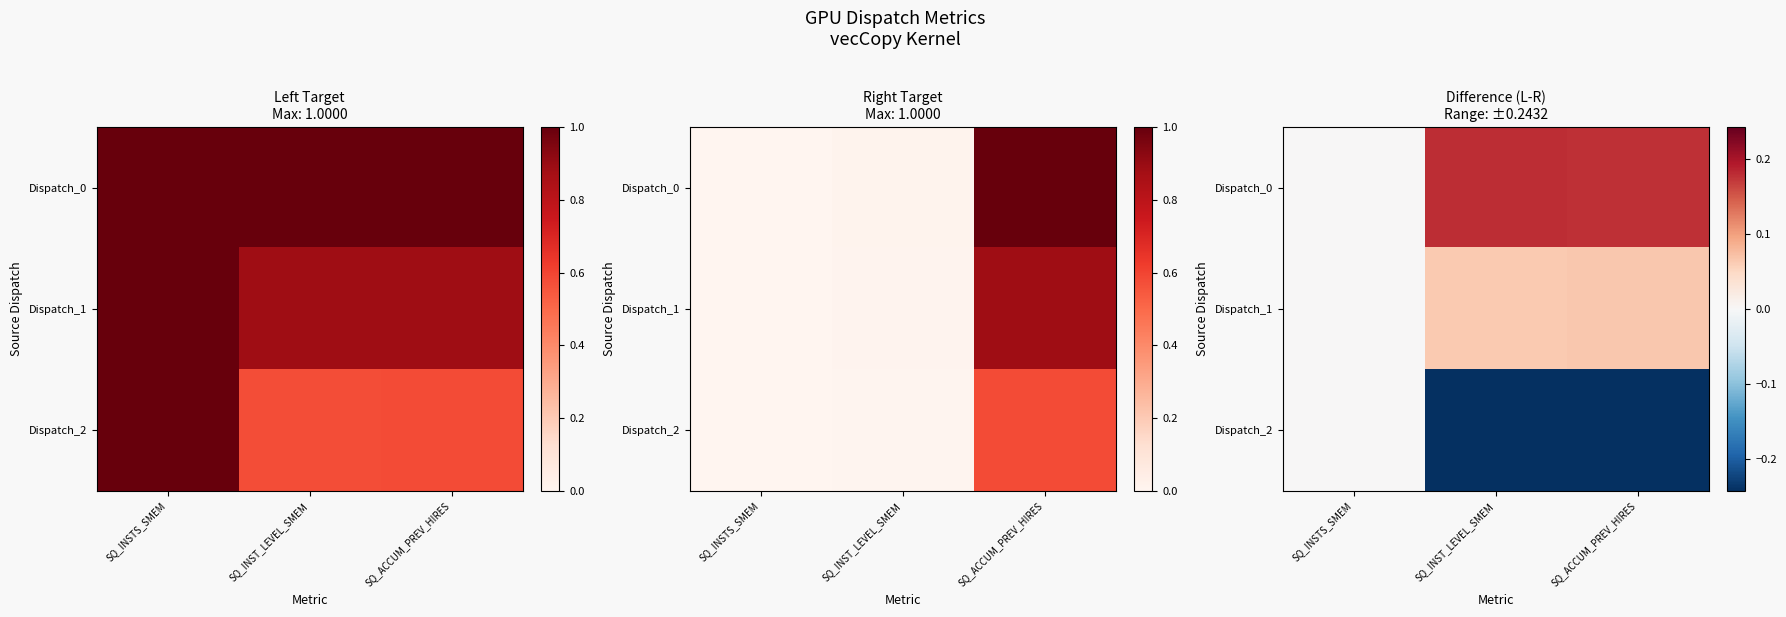

How many series are shown in this chart?

3